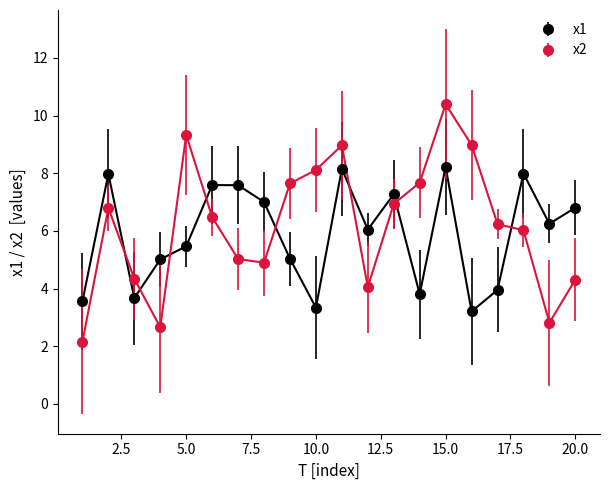

Which series has the widest spread of values?

x2